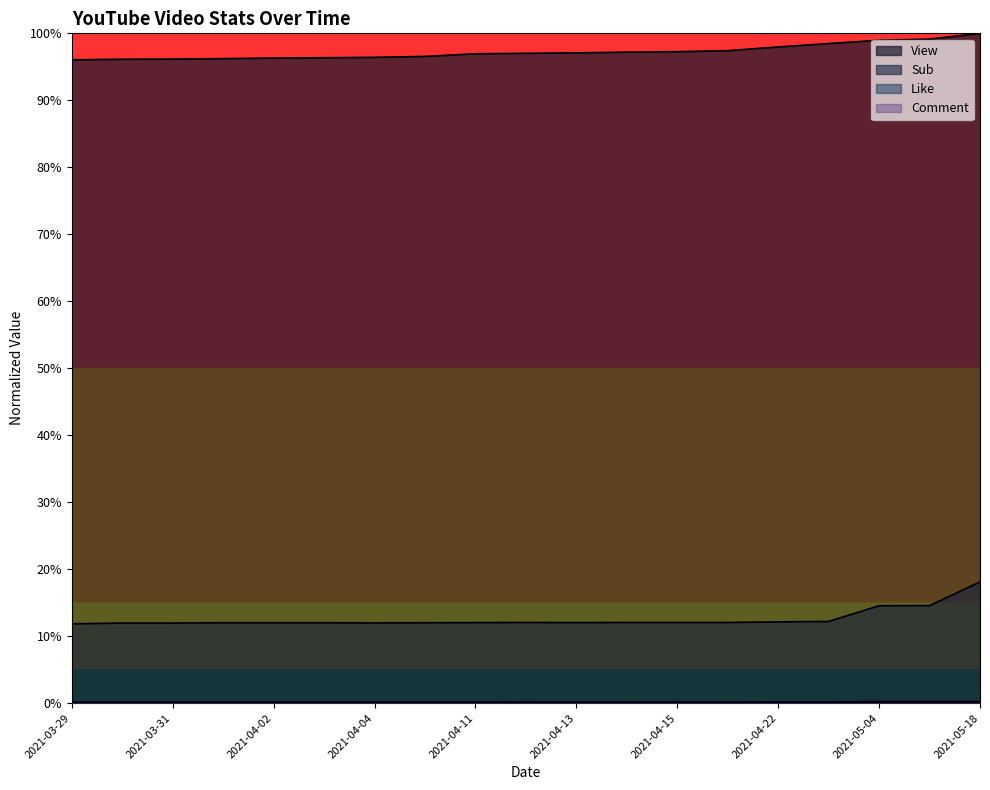

What is the total value across all series at 2021-03-30?

1.1